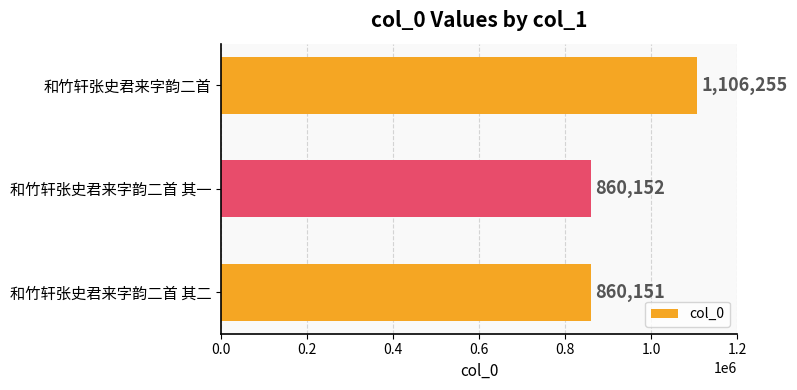

True or false: the data shows 860152 at 和竹轩张史君来字韵二首 其一.

True